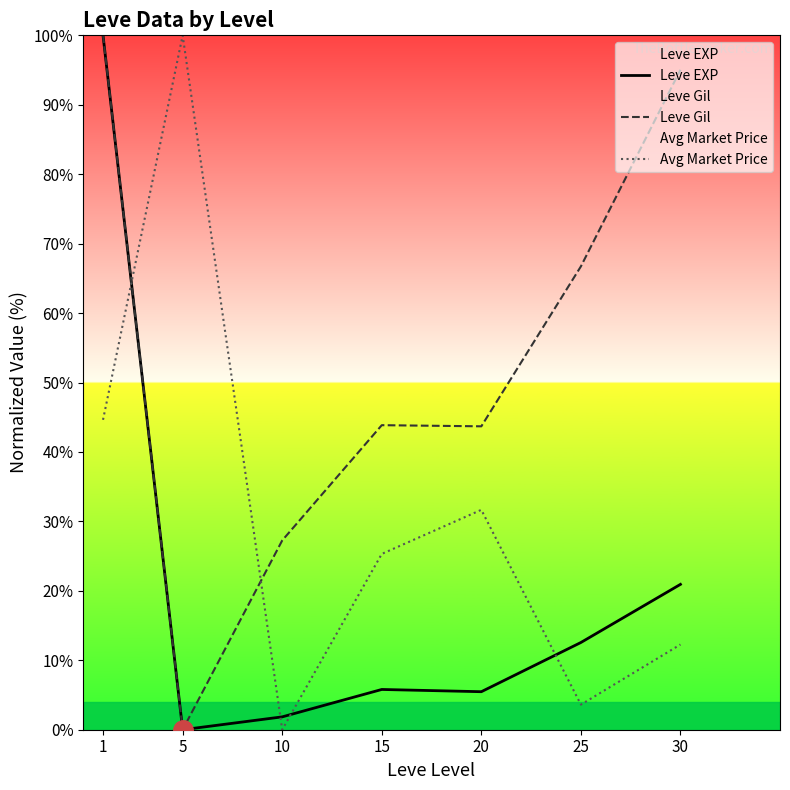

The Leve EXP series shows 20.9 at 30. True or false?

True